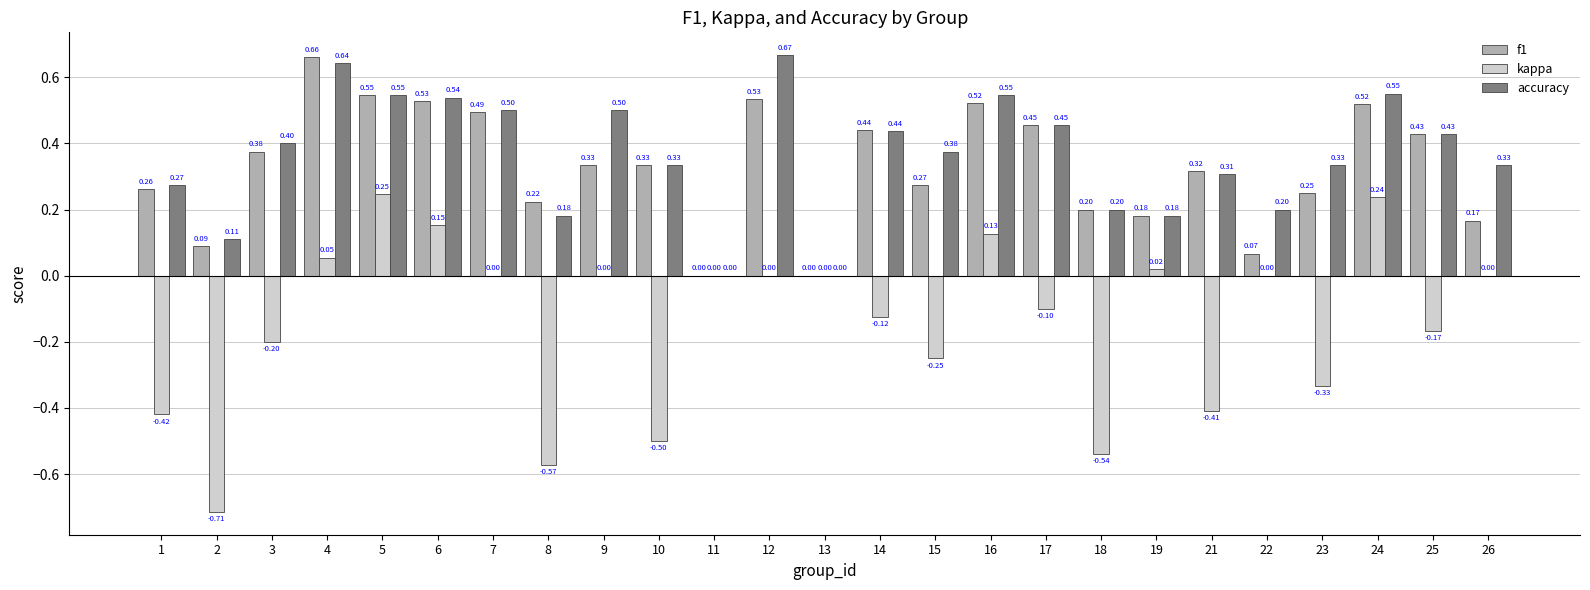

How many data points in accuracy are above 0?

23